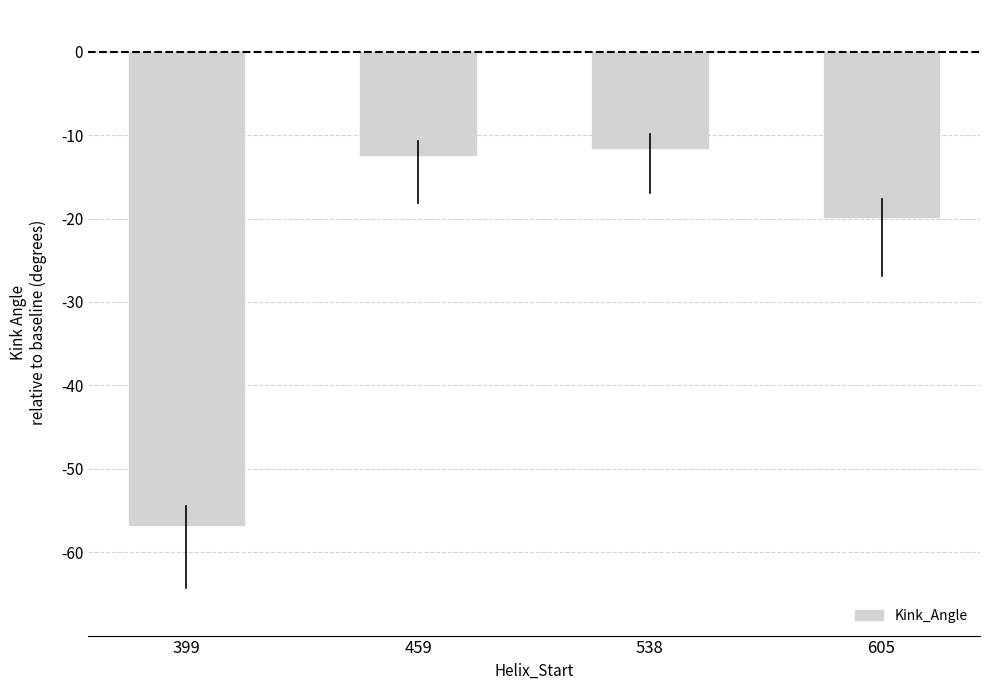

What is the average value?

-25.1